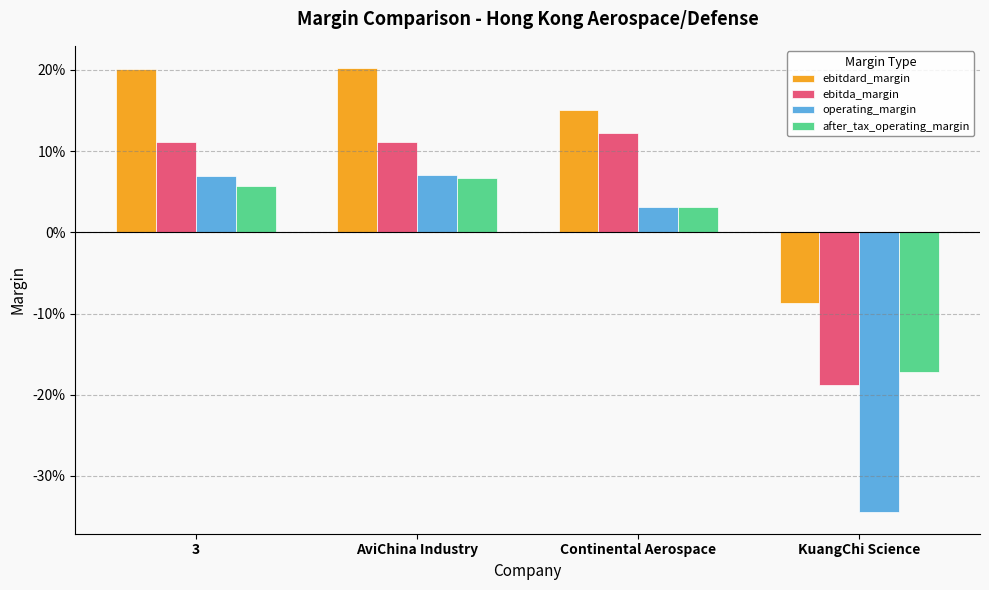

What are all the series names shown in the legend?

ebitdard_margin, ebitda_margin, operating_margin, after_tax_operating_margin